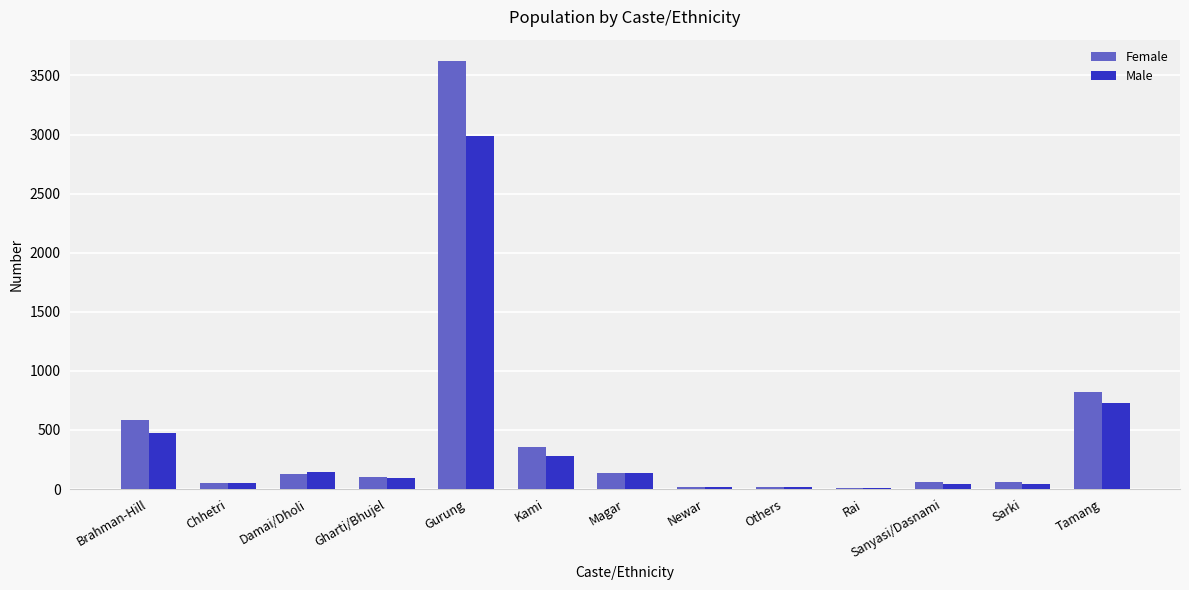

Read the Female value at Tamang.

819